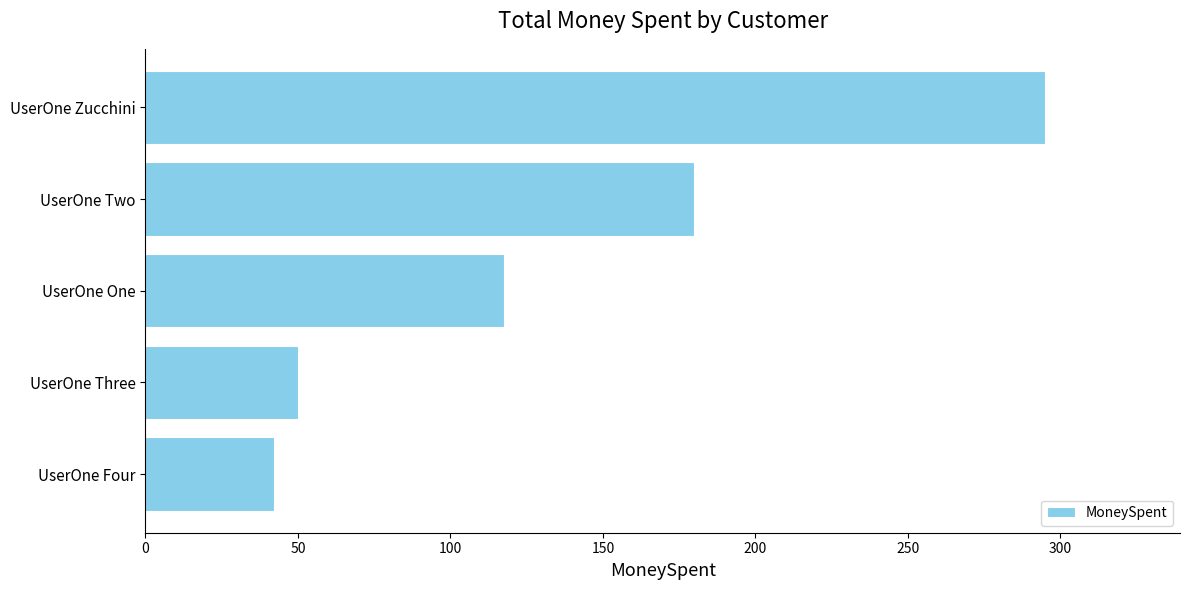

What is the label of the 3rd bar from the top?

UserOne One